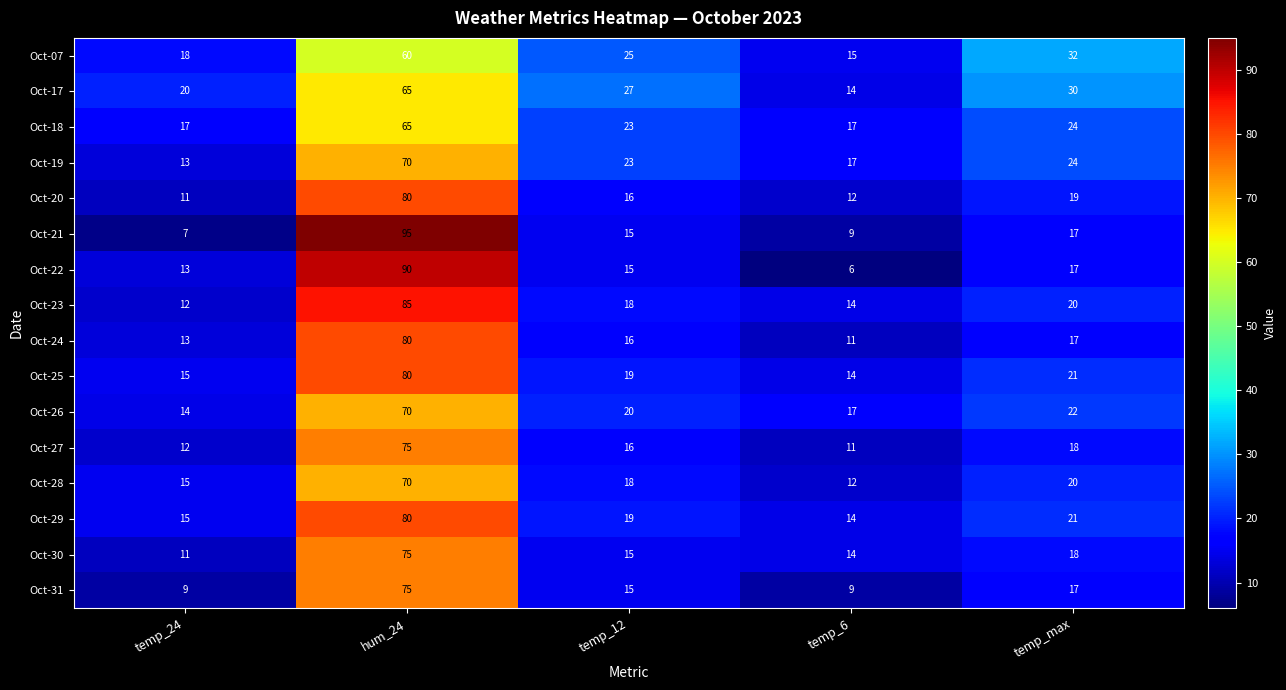

What is the difference between the highest and lowest values at temp_max?

15